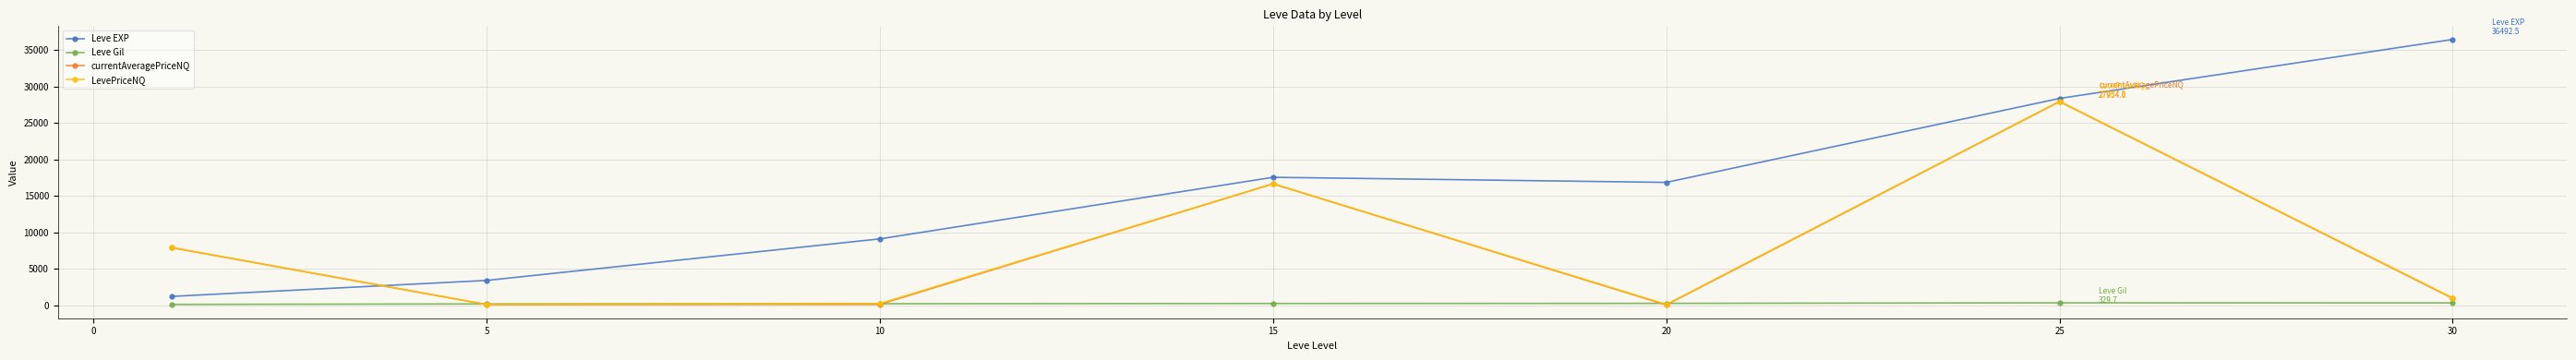

What is the difference between the maximum and minimum values in the currentAveragePriceNQ series?

27913.4